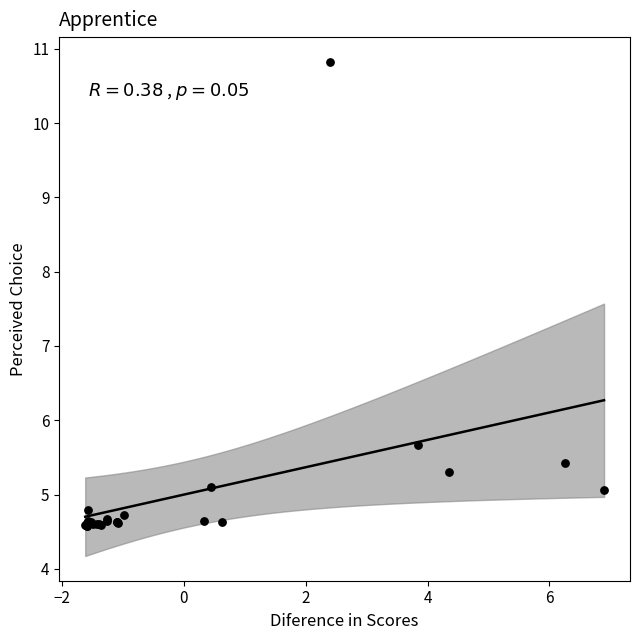

What Y value in the scatter plot is closest to 7?

5.7